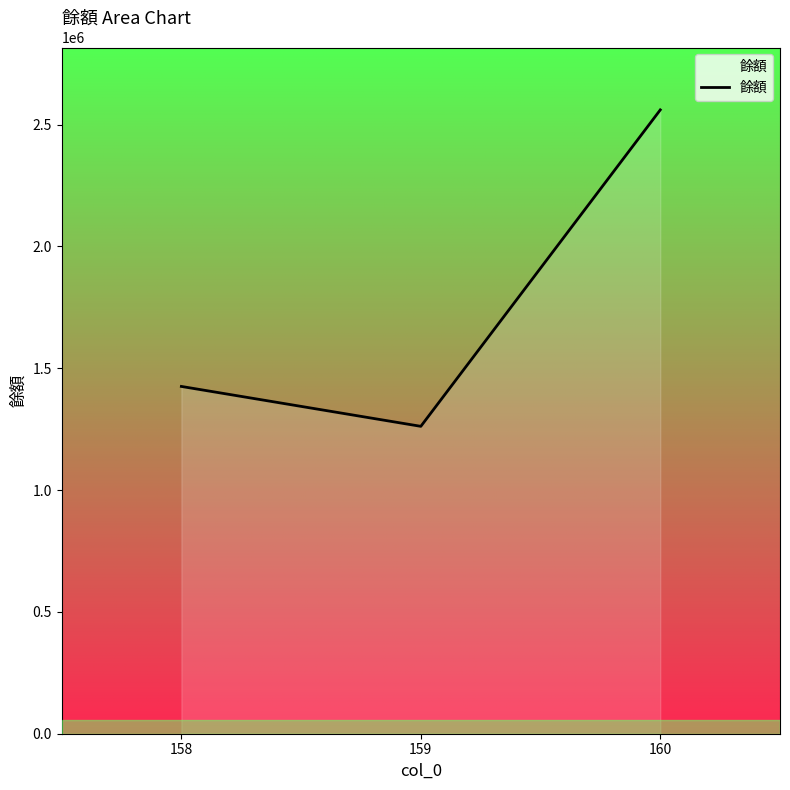

Reading right to left, what are all the values shown in this chart?

160=2560000	159=1261393	158=1425132